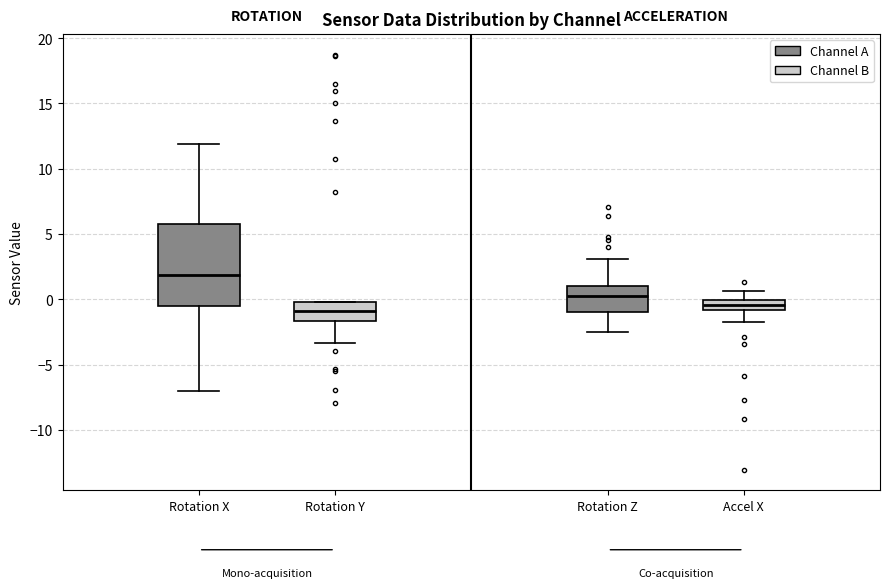

Reading left to right, read every box against the y-axis: the position of its median line, the range the box covers, and the ends of its whiskers. The values are not printed on the chart, so give them approximately, as read against the axis.

Rotation X: median 2.0, box -0.5 to 6.0, whiskers -7.0 to 12.0
Rotation Y: median -1.0, box -1.5 to 0.0, whiskers -3.5 to 0.0
Rotation Z: median 0.5, box -1.0 to 1.0, whiskers -2.5 to 3.0
Accel X: median -0.5, box -1.0 to 0.0, whiskers -1.5 to 0.5